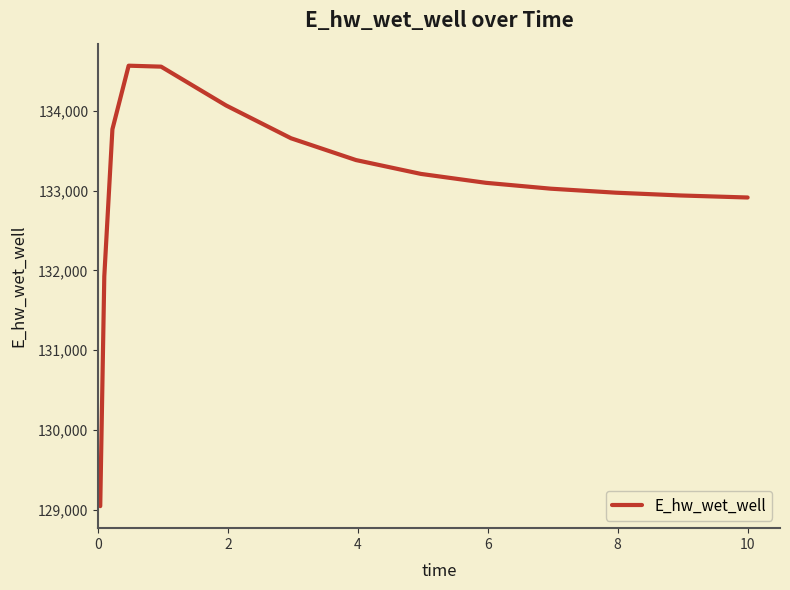

What is the smallest value displayed?

129047.2